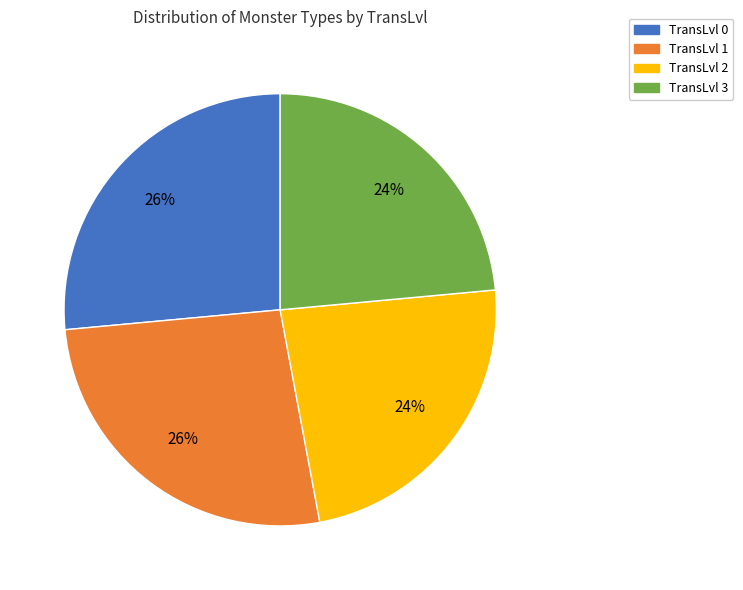

Is it true that TransLvl 0 is 32% of the pie?

False